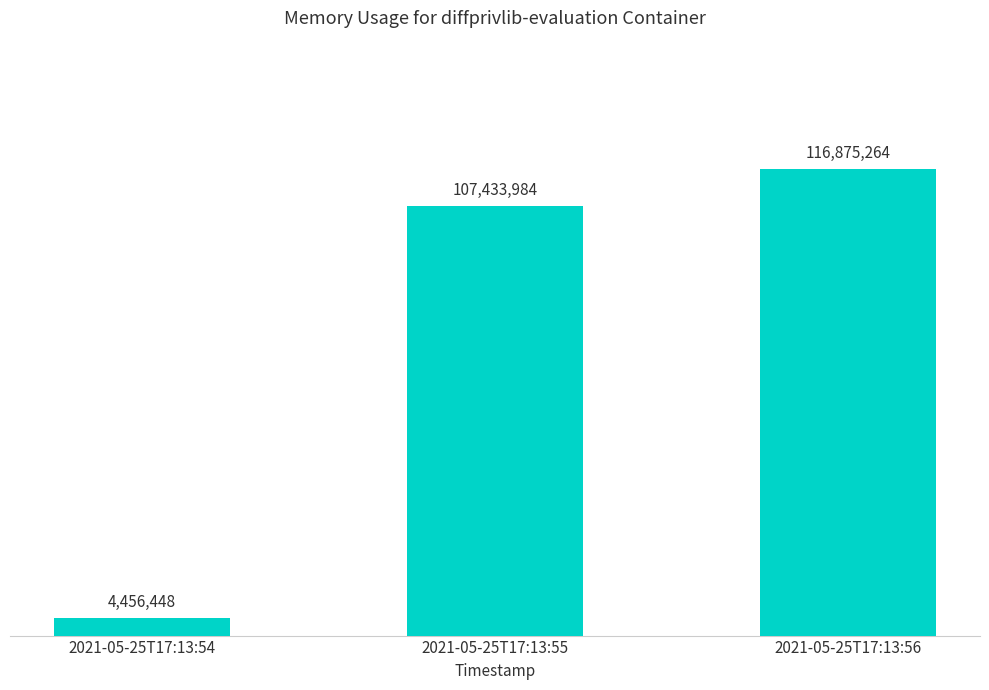

List the labels in order of value, largest first.

2021-05-25T17:13:56, 2021-05-25T17:13:55, 2021-05-25T17:13:54